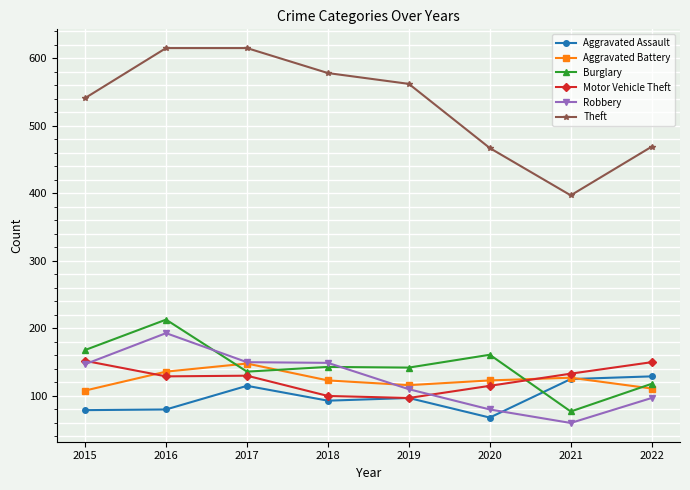

The Theft series shows 862 at 2019. True or false?

False